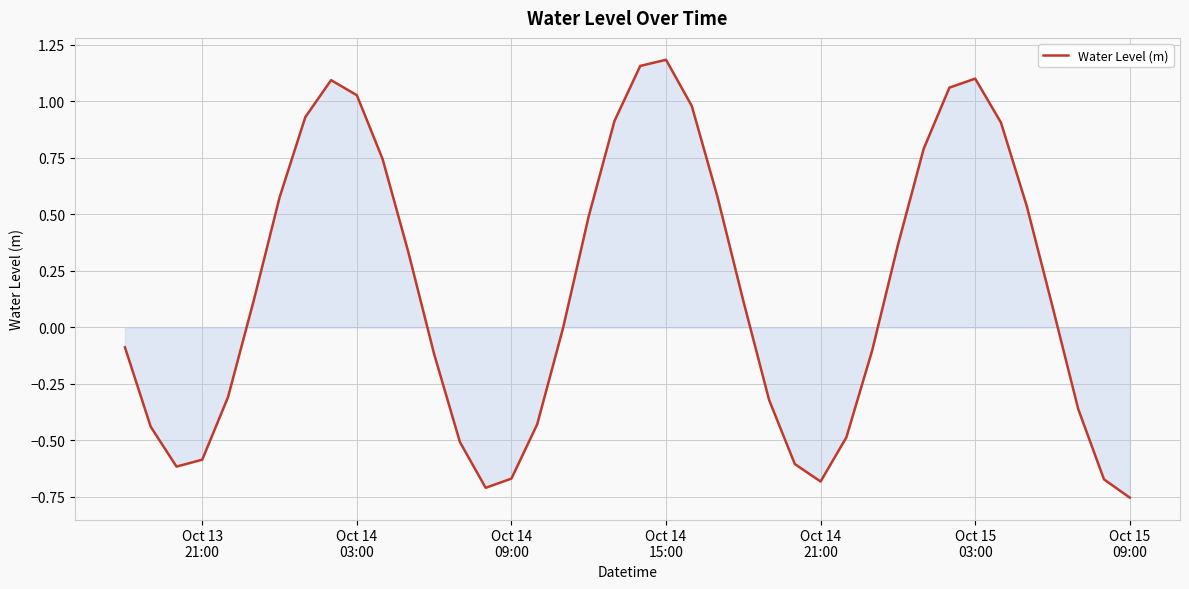

What is the difference between the maximum and minimum values?

1.9